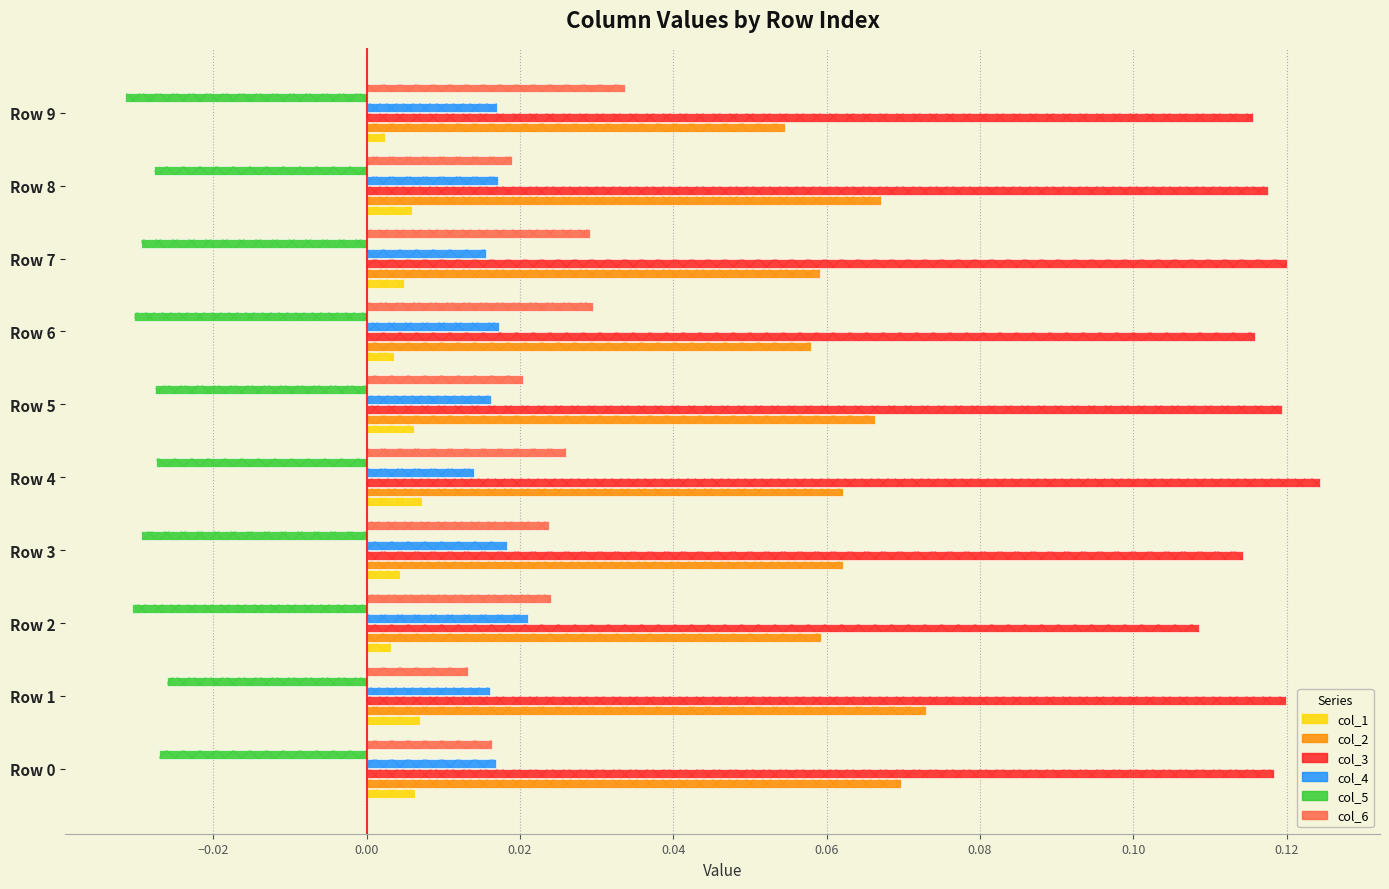

How many bars are there in each group?

6